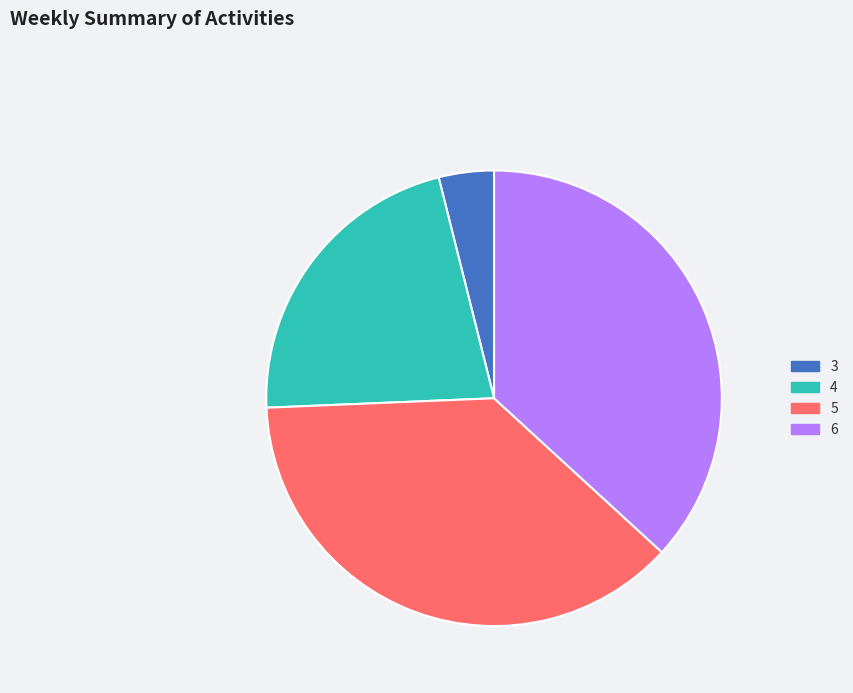

Is there any slice that represents more than half of the pie?

No